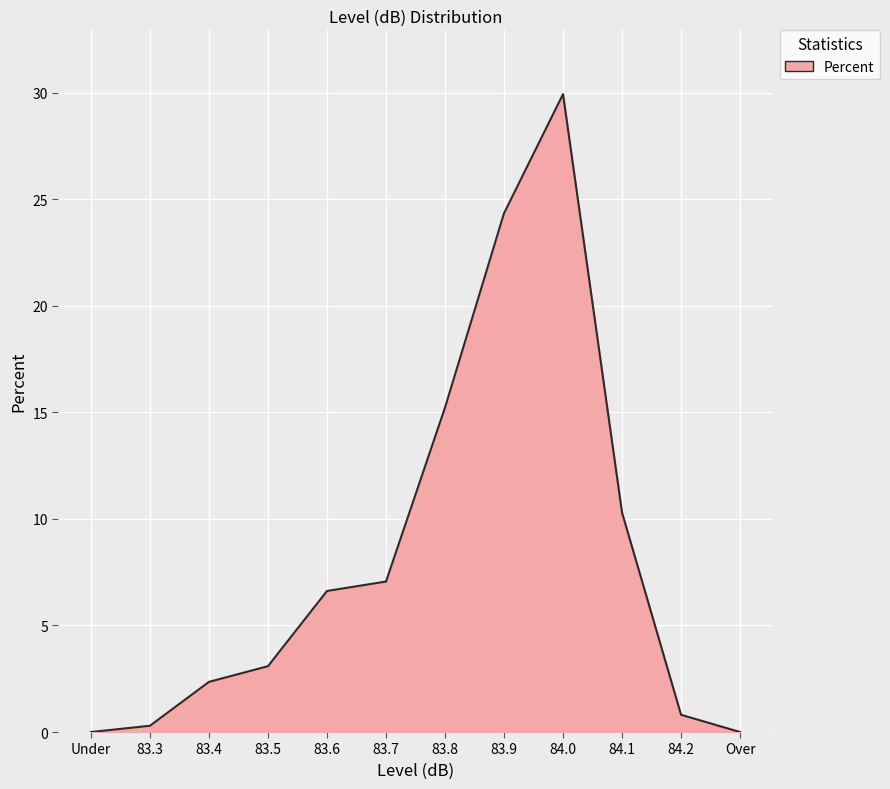

Reading right to left, list all the values displayed in this chart.

Over=0.0	84.2=0.8	84.1=10.3	84.0=29.9	83.9=24.3	83.8=15.2	83.7=7.1	83.6=6.6	83.5=3.1	83.4=2.4	83.3=0.3	Under=0.0